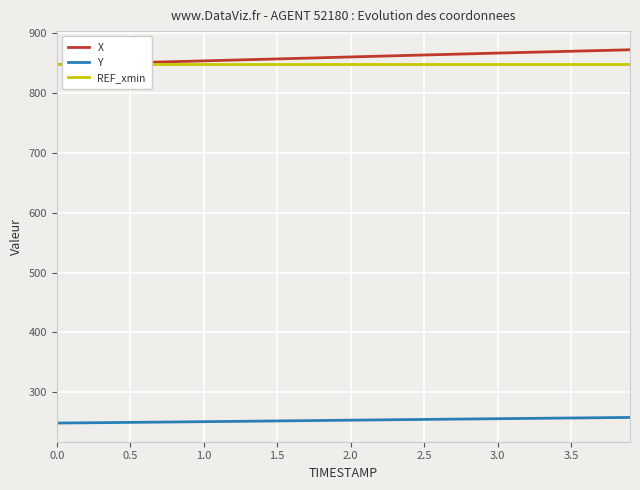

Is it true that X equals 209.7 at 2.5?

False